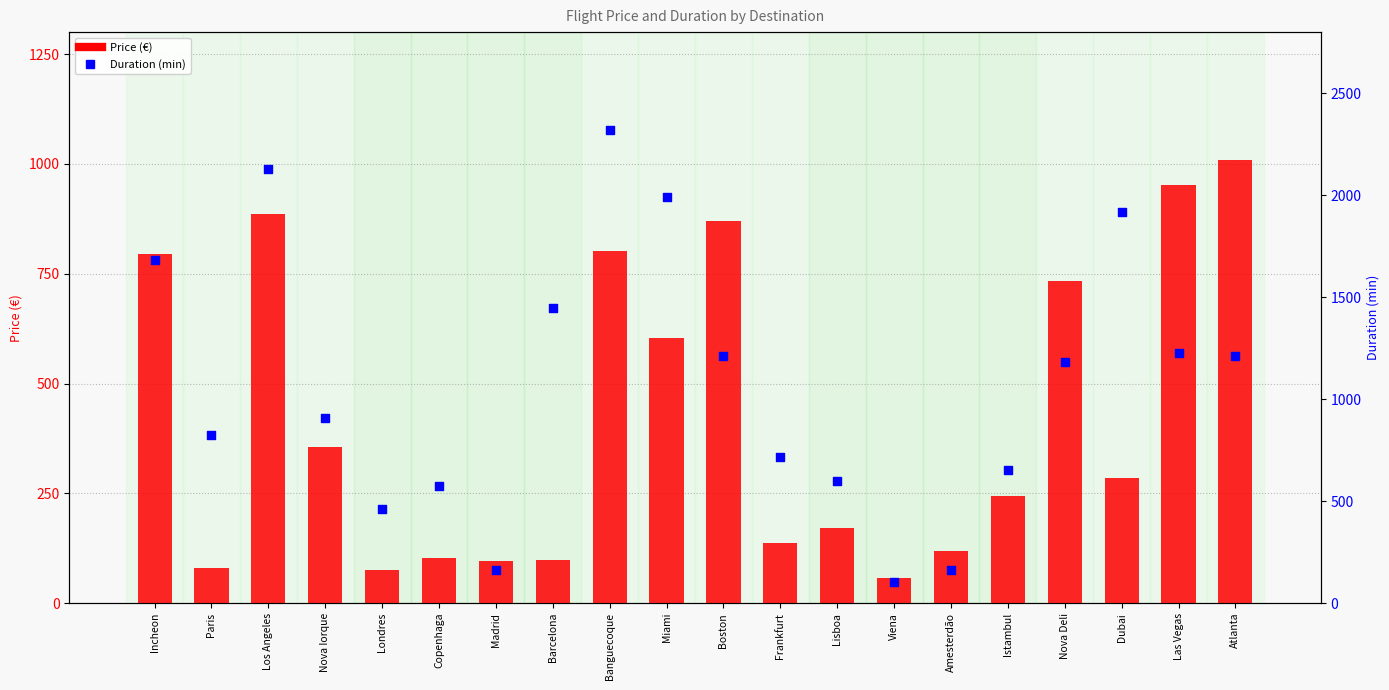

What is the total value across all series at Atlanta?

2219.7